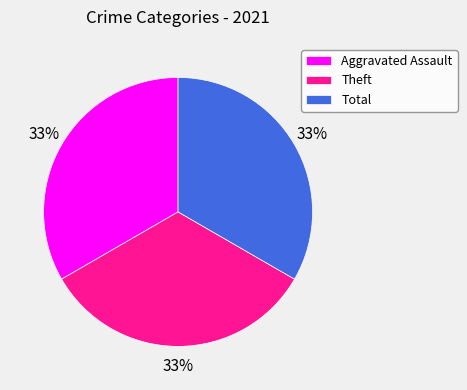

To the nearest percent, what percentage of the pie is Aggravated Assault?

33%